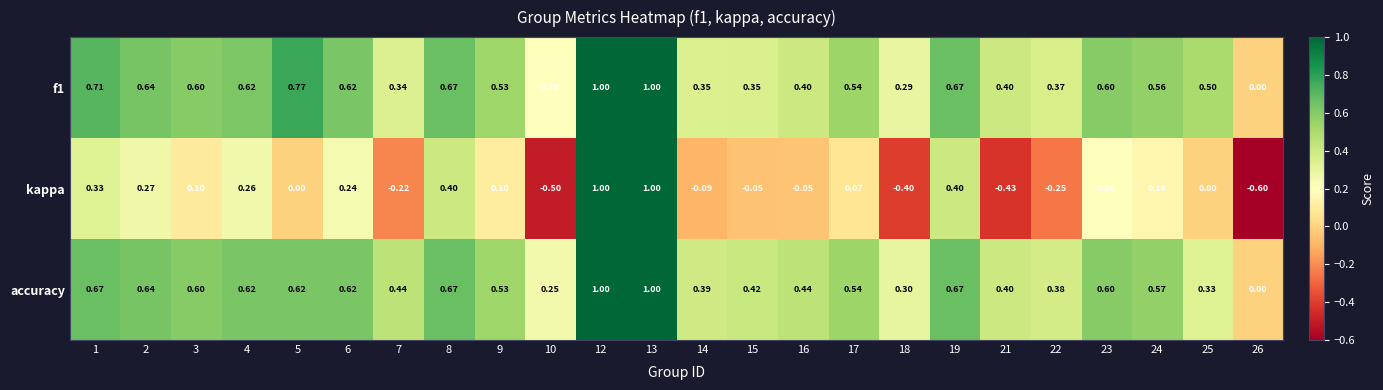

Count the number of data series in this chart.

3